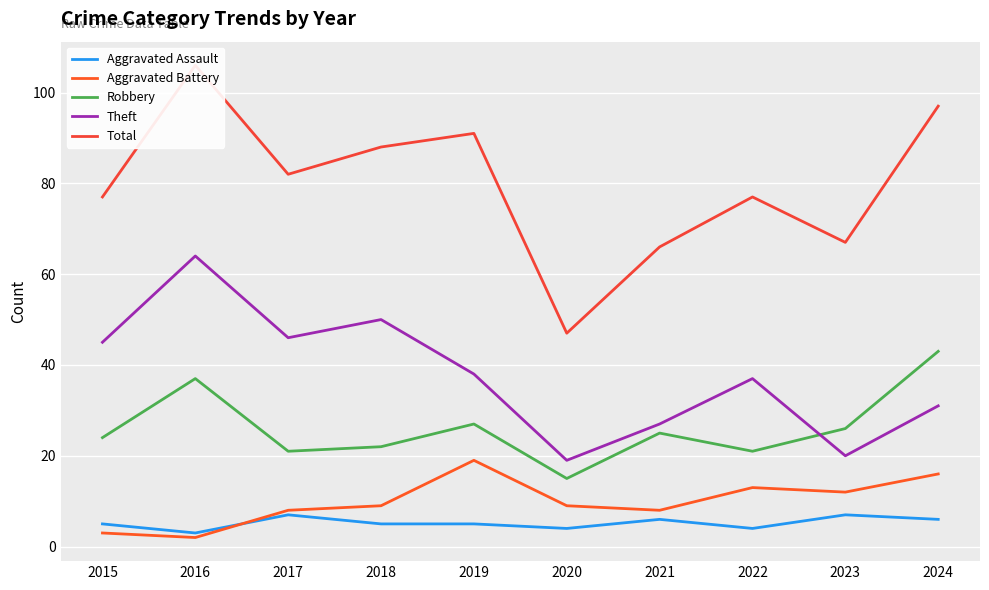

How many lines are shown in the chart?

5